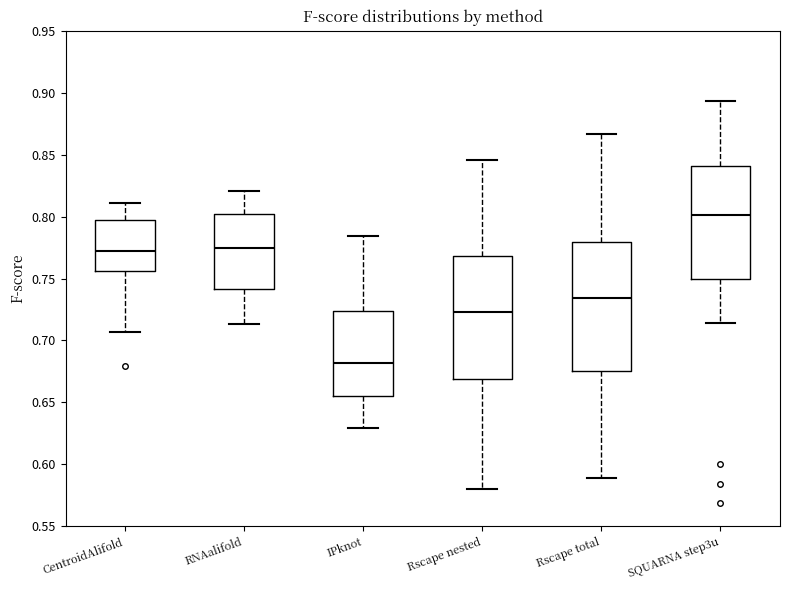

Where does the median line of the box for CentroidAlifold sit on the y-axis? The values are not printed on the chart, so give them approximately, as read against the axis.

0.770